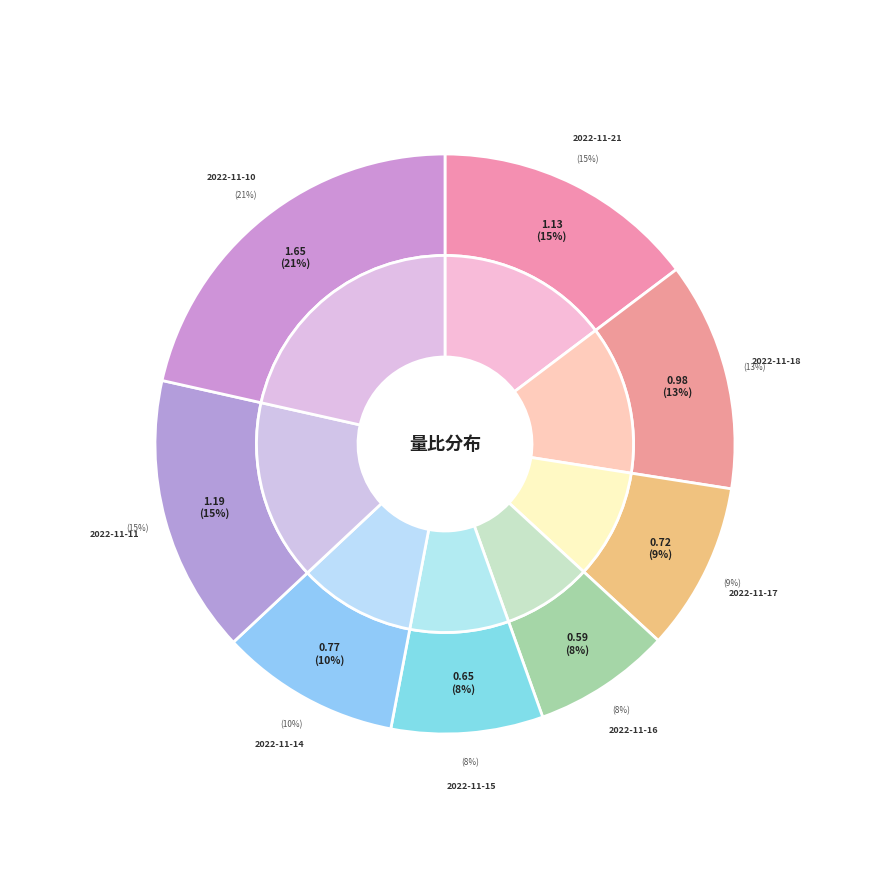

To the nearest percent, what is the average slice percentage?

12%